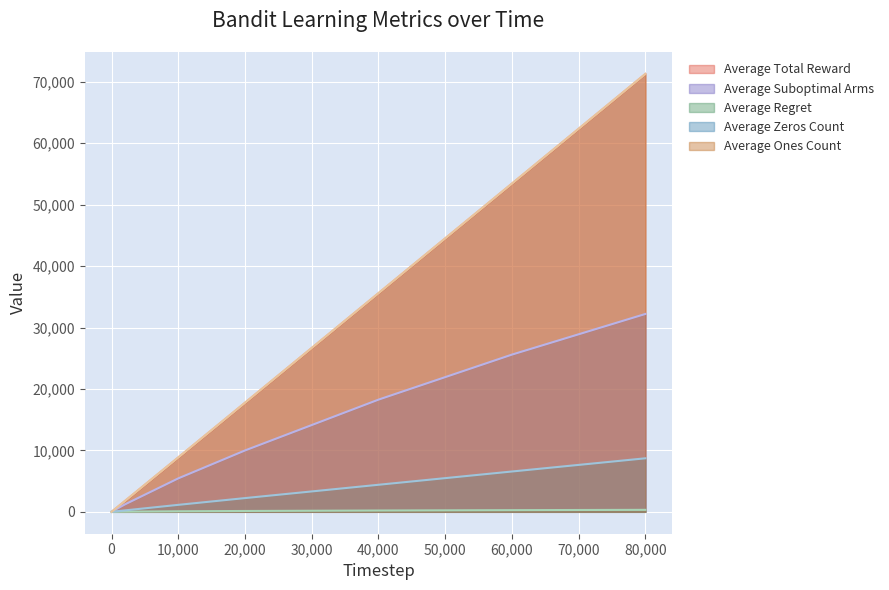

Reading right to left, list all the values displayed in this chart.

Average Total Reward: 80000=71286.9	60000=53435.4	40000=35596.6	20000=17764.1	10000=8864.1	2000=1766.4	200=175.4	100=88.0	3=2.6	2=1.8
Average Suboptimal Arms: 80000=32209.9	60000=25592.6	40000=18262.4	20000=9991.6	10000=5448.4	2000=1208.7	200=129.6	100=65.4	3=2.0	2=1.0
Average Regret: 80000=322.5	60000=273.5	40000=214.1	20000=138.8	10000=88.0	2000=25.3	200=3.1	100=1.6	3=0.1	2=0.0
Average Zeros Count: 80000=8713.1	60000=6564.6	40000=4403.4	20000=2235.9	10000=1135.9	2000=233.6	200=24.6	100=12.0	3=0.4	2=0.2
Average Ones Count: 80000=71286.9	60000=53435.4	40000=35596.6	20000=17764.1	10000=8864.1	2000=1766.4	200=175.4	100=88.0	3=2.6	2=1.8